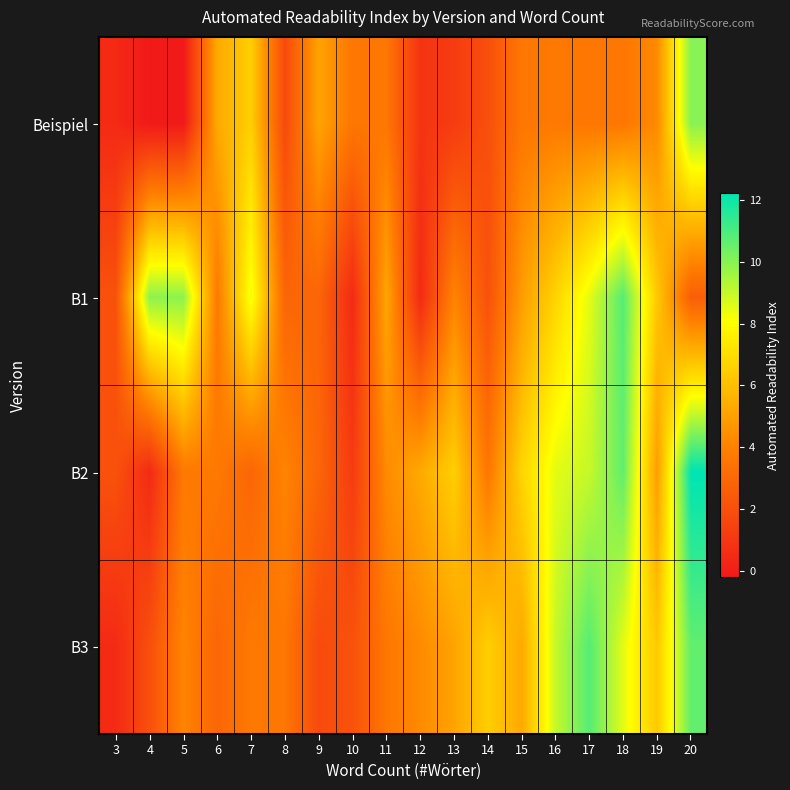

What is the spread (max minus min) of values at 15?

3.1